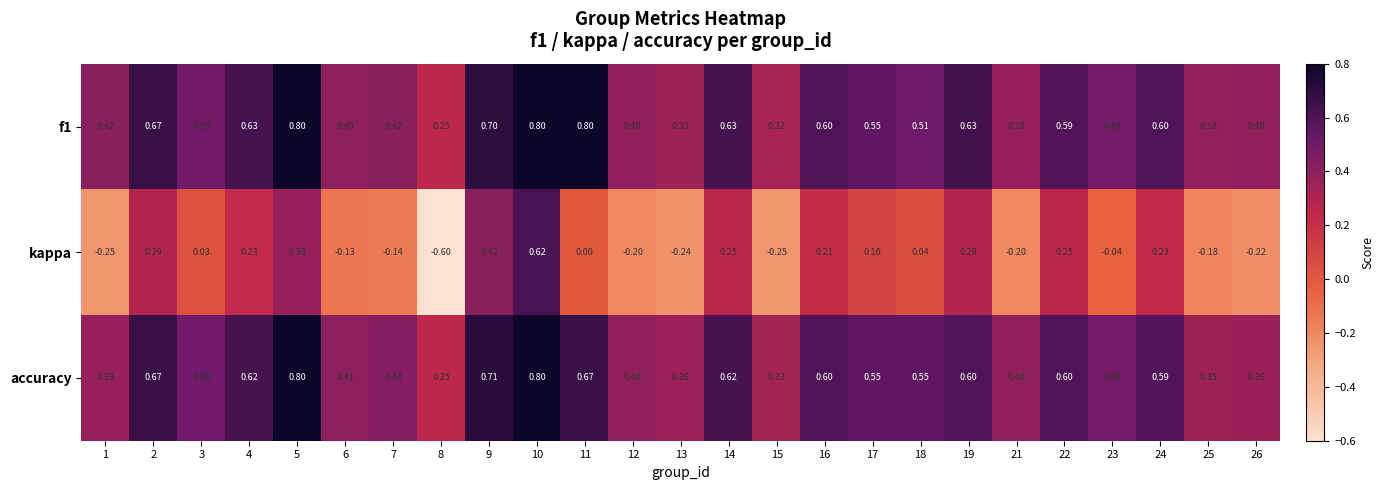

Which series has the largest range (max minus min)?

kappa